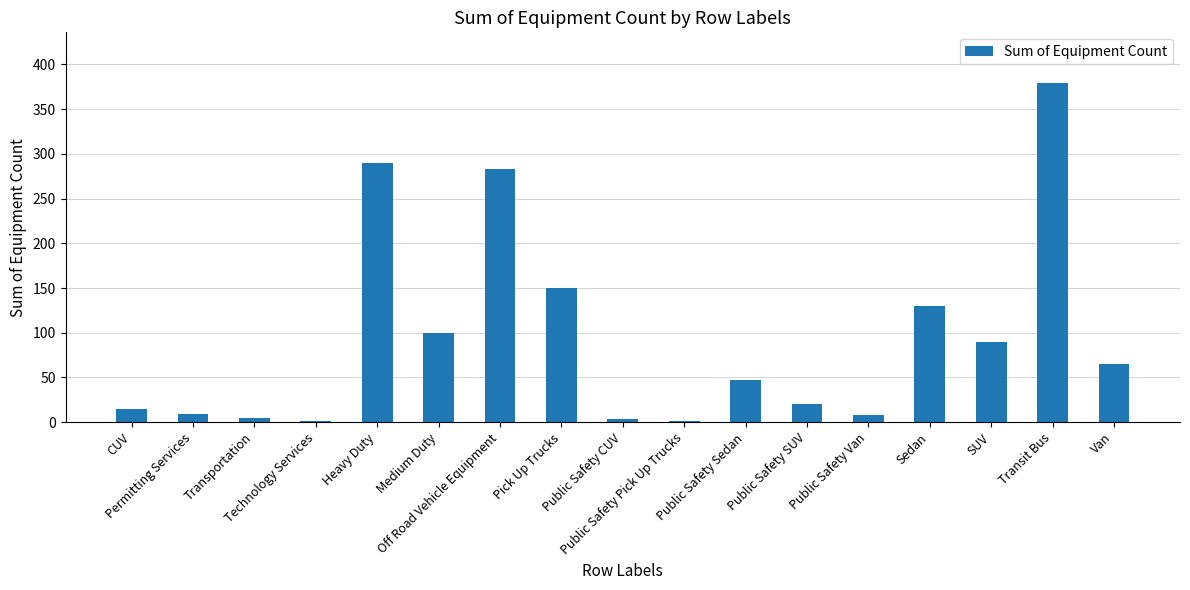

What is the difference between the values at Public Safety SUV and Pick Up Trucks?

130